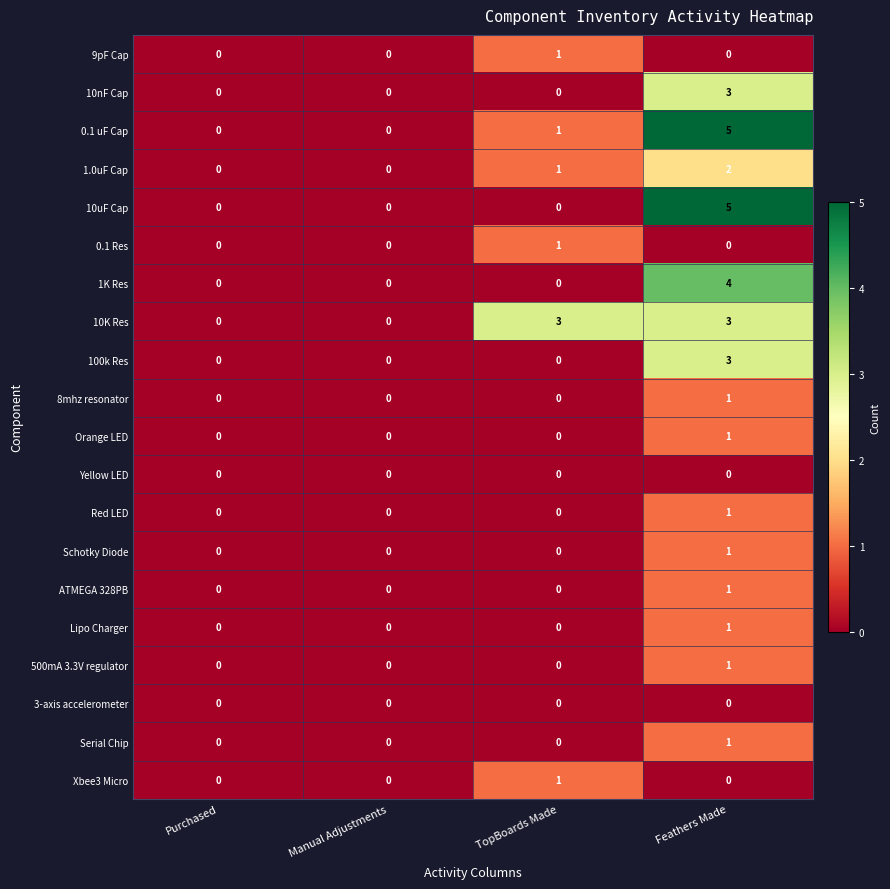

At which category is the sum across all series the highest?

Feathers Made